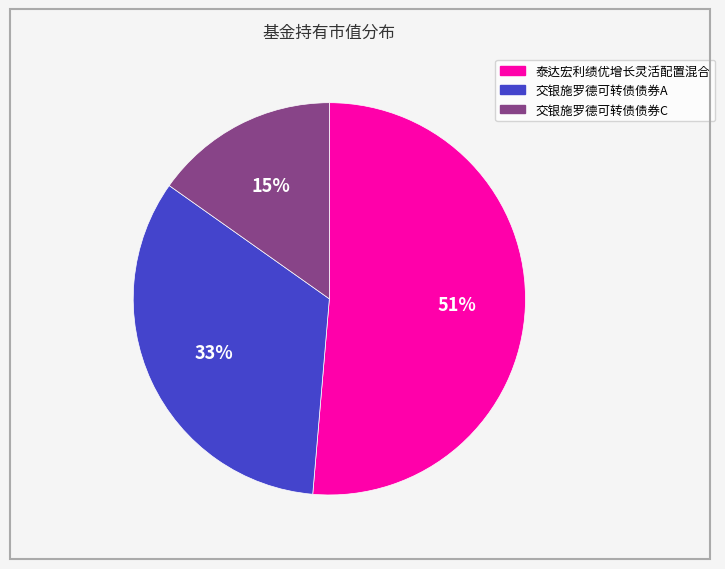

To the nearest percent, what is the combined percentage of 泰达宏利绩优增长灵活配置混合 and 交银施罗德可转债债券A?

85%